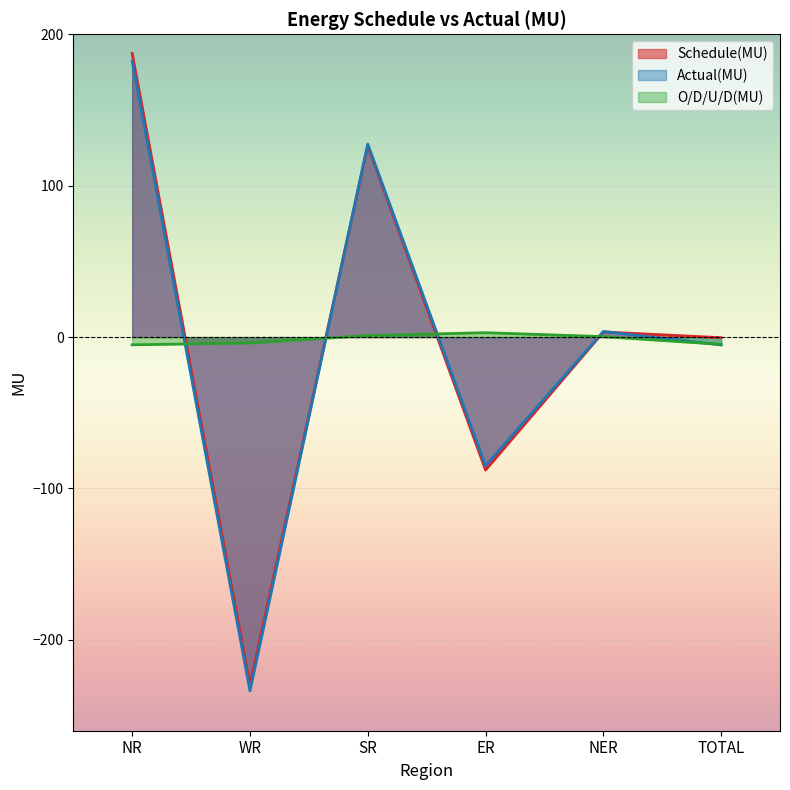

Is it true that Schedule(MU) equals 5.9 at NER?

False